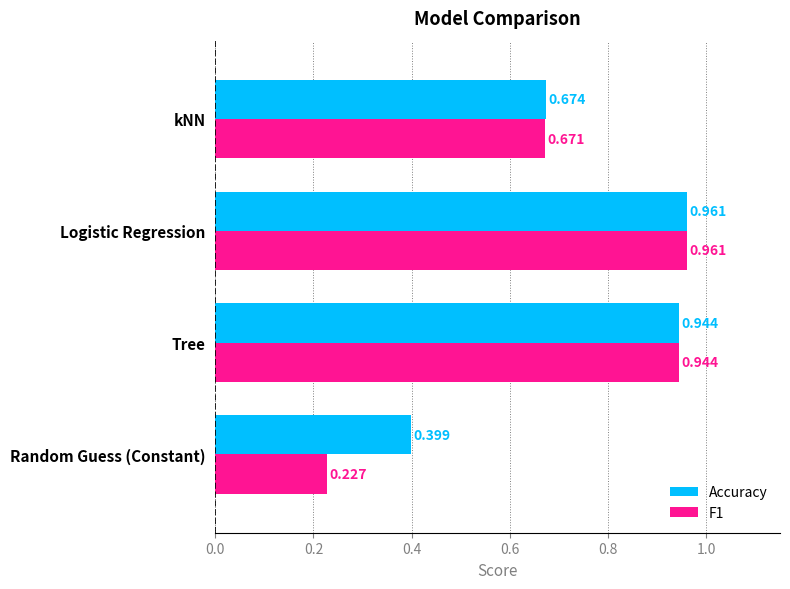

Is the value of F1 at kNN greater than the value of Accuracy at kNN?

No